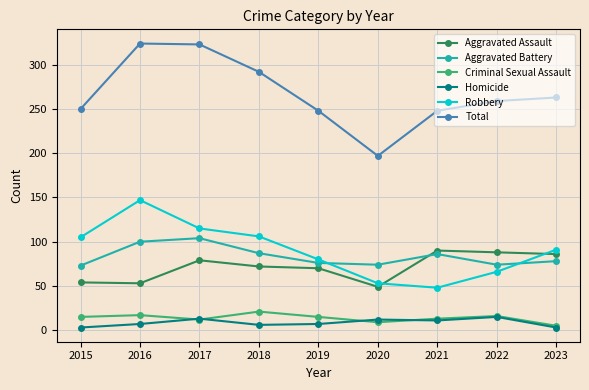

At which label is Aggravated Battery closest to 88?

2018